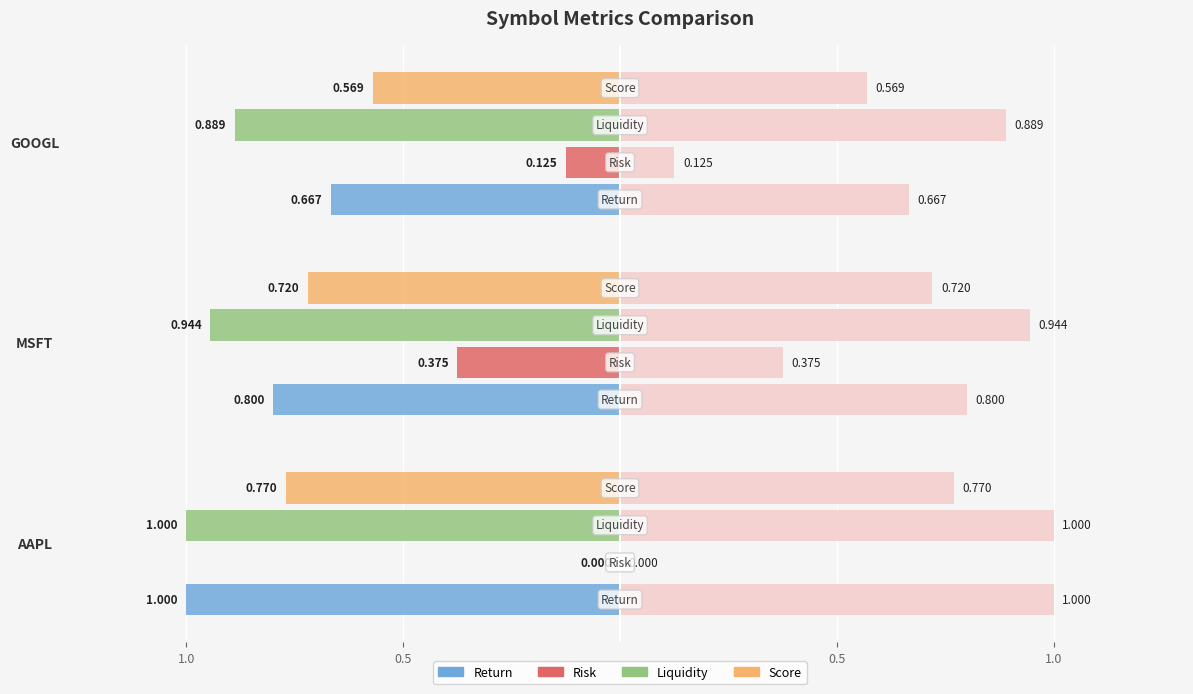

What is the value of the Liquidity bar at the 2nd from the left?

-0.9